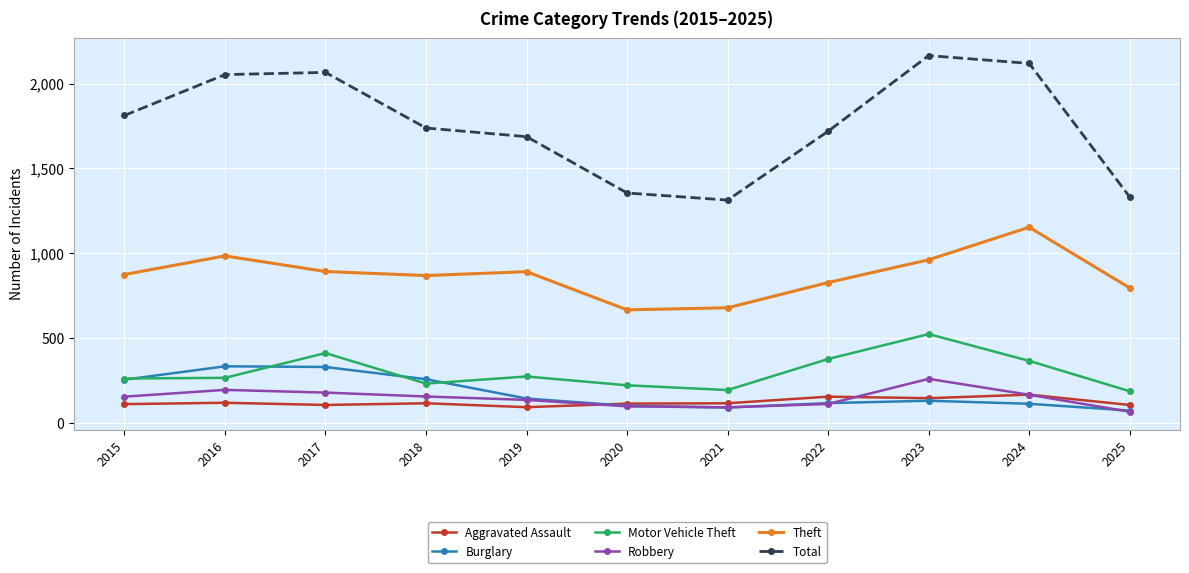

The Burglary series shows 254 at 2015. True or false?

True